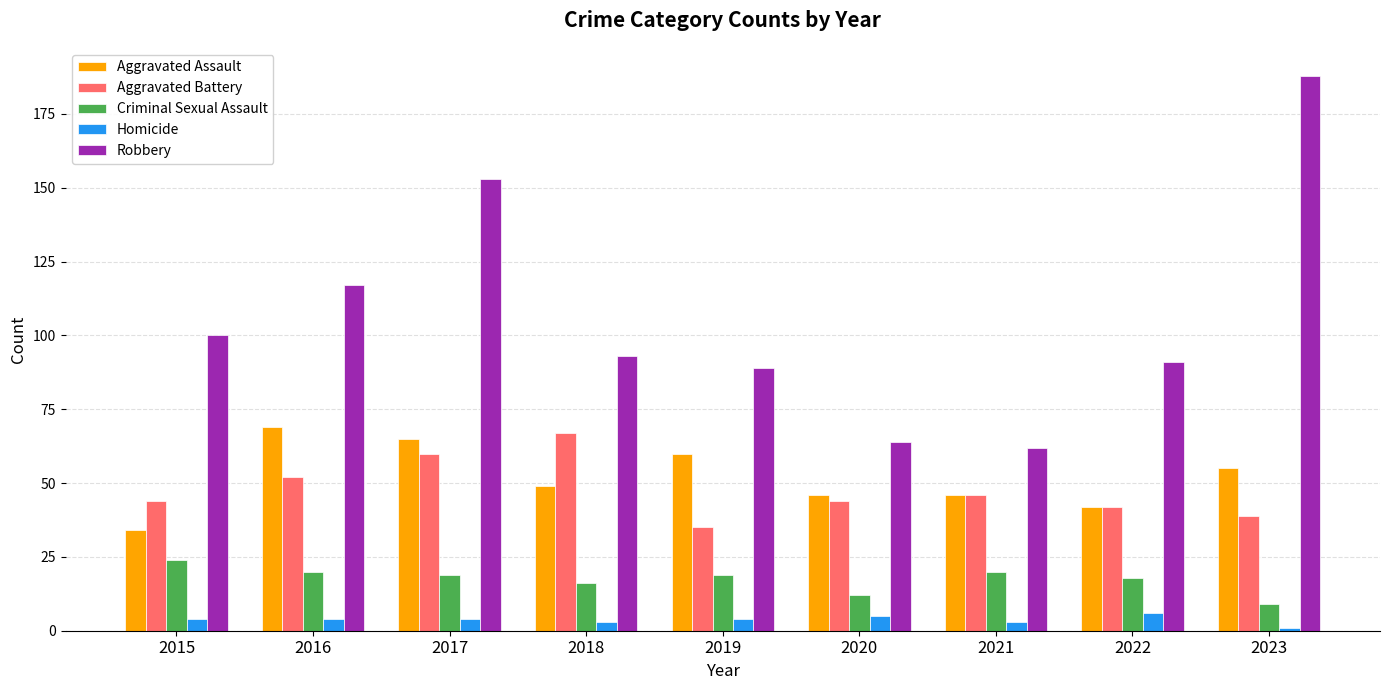

What is the difference between the second highest and second lowest values in the Criminal Sexual Assault series?

8